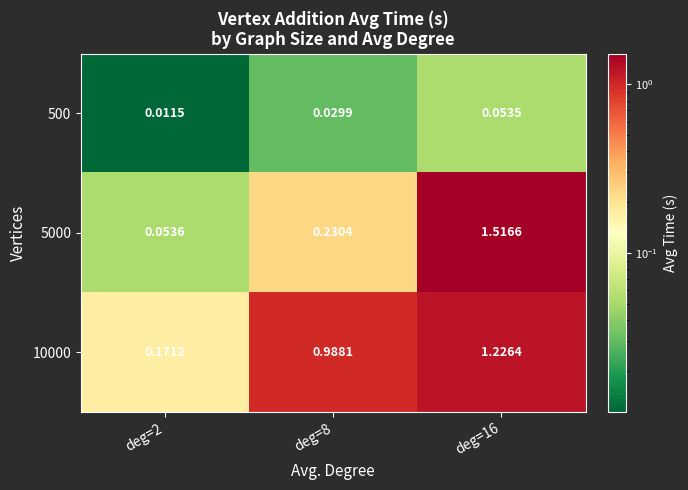

Is the value of 500 at deg=8 greater than the value of 10000 at deg=16?

No